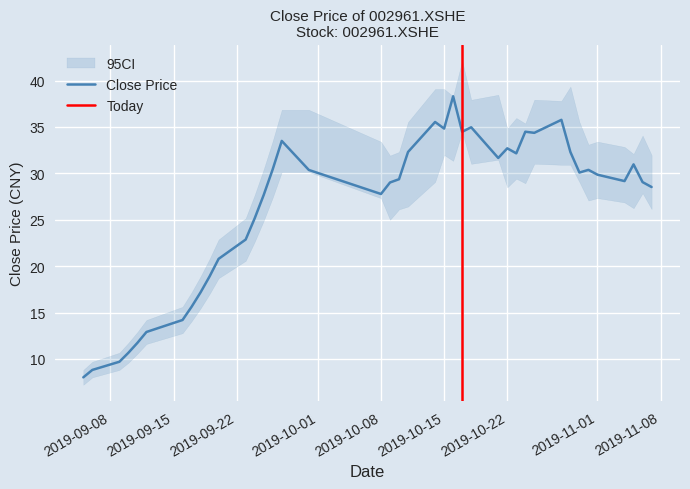

What is the difference between the maximum and minimum values in the close_upper series?

33.3